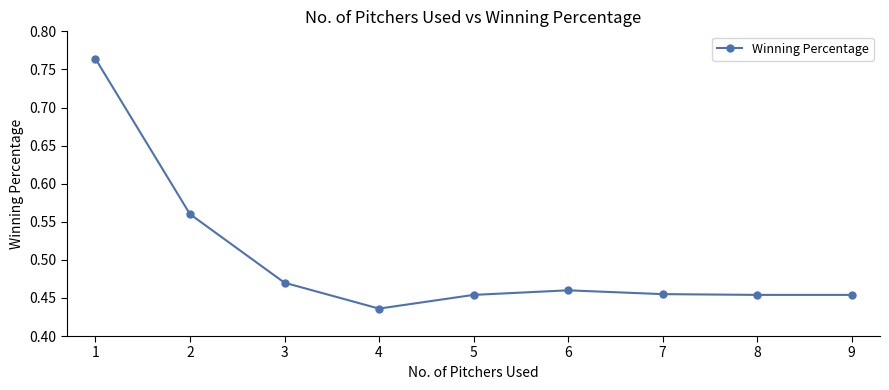

Where is the data nearest to the value 0?

4